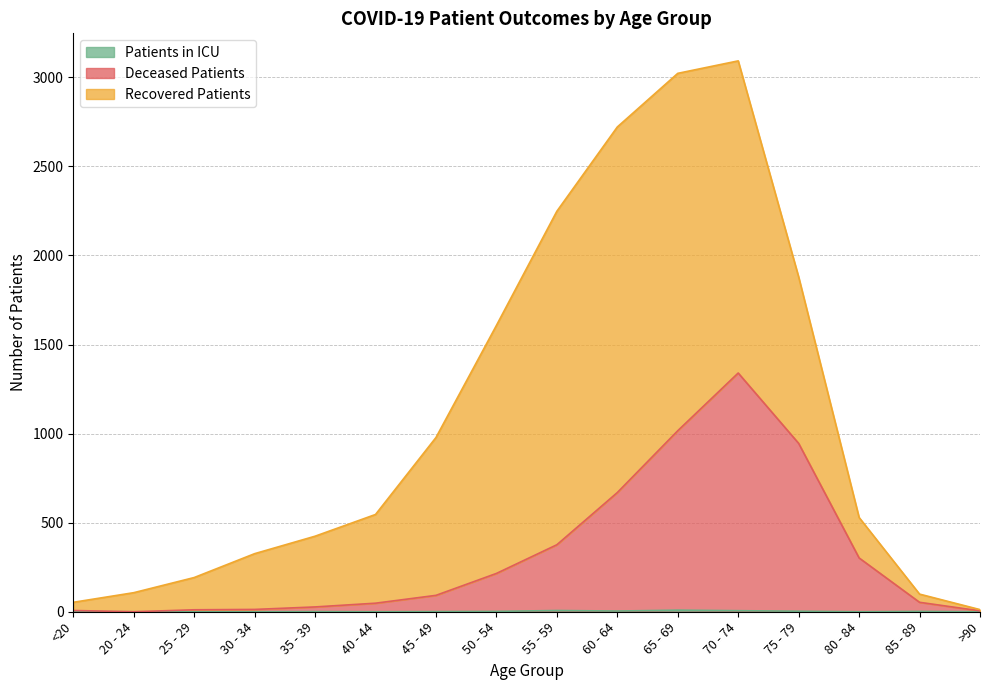

Does the chart have visible grid lines?

Yes